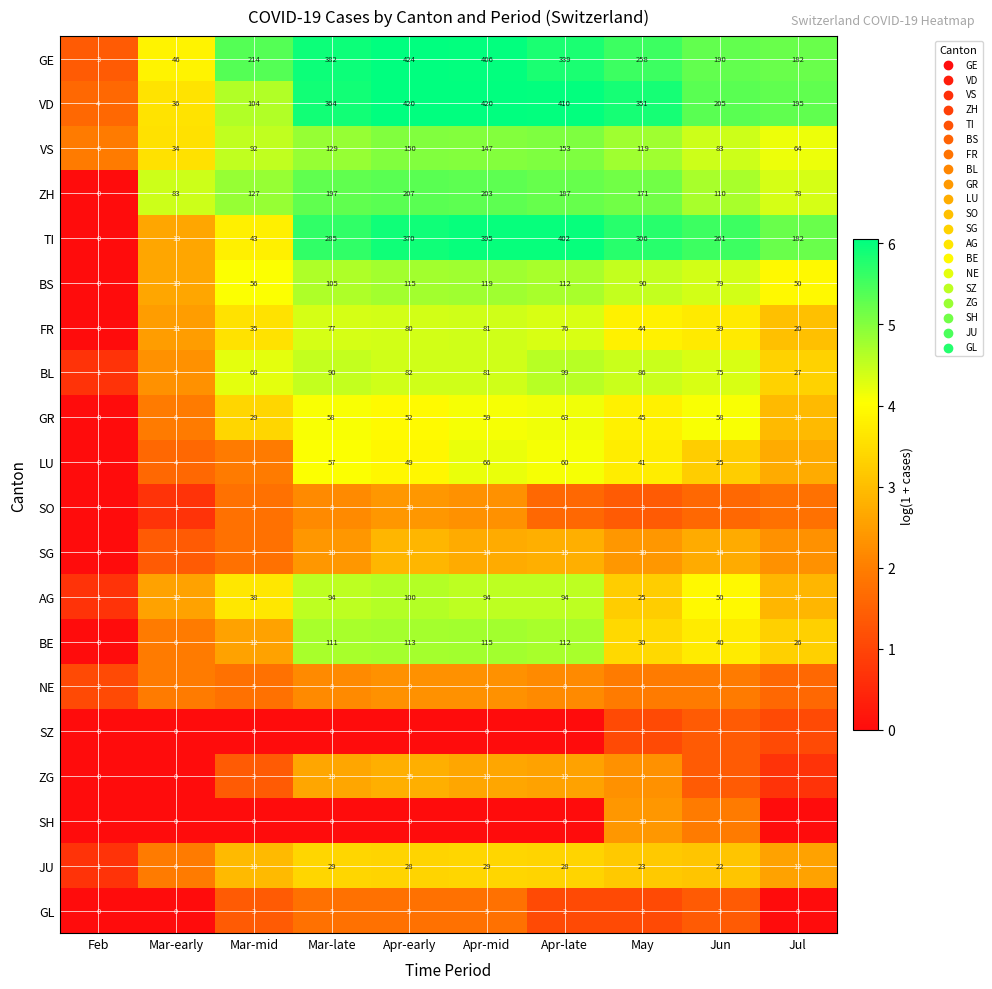

List the labels in order of TI value, largest first.

Apr-late, Apr-mid, Apr-early, May, Mar-late, Jun, Jul, Mar-mid, Mar-early, Feb